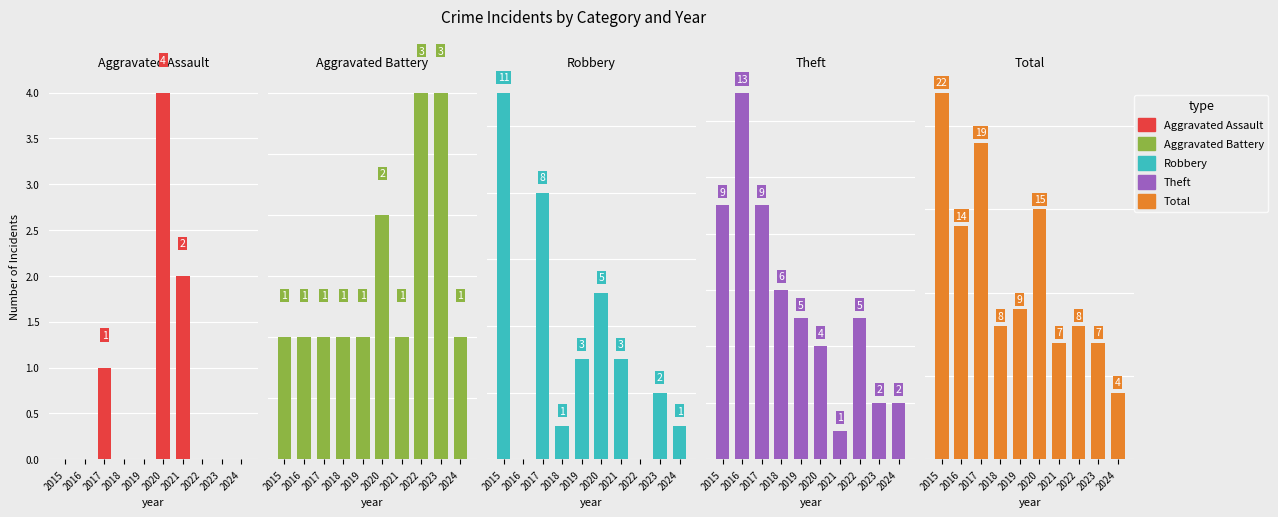

At which label is Robbery closest to 5?

2020